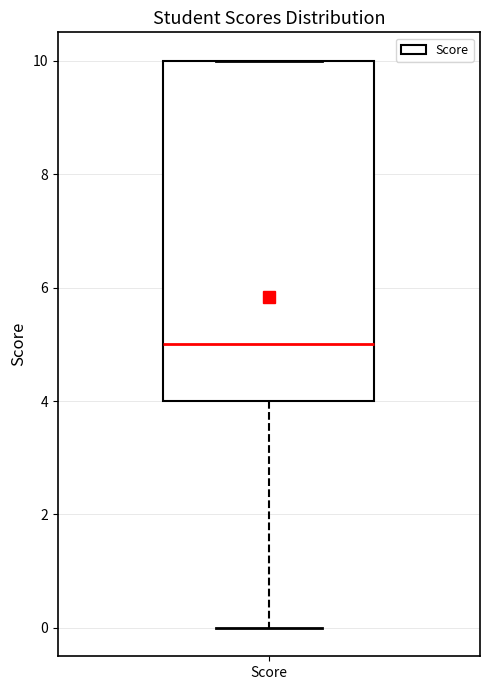

Transcribe this box plot: give where the median line is, the range the box spans, and where the two whiskers end, as read against the y-axis. The values are not printed on the chart, so give them approximately, as read against the axis.

median 5, box 4 to 10, whiskers 0 to 10